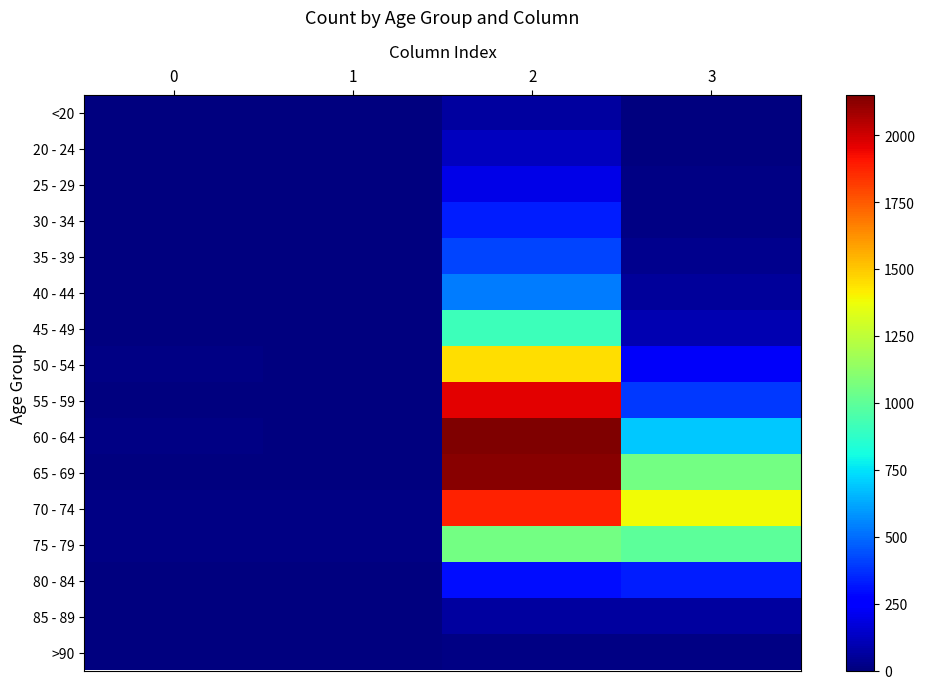

Reading right to left, transcribe all the data shown in this chart.

<20: 3=7	2=62	1=1	0=0
20 - 24: 3=2	2=121	1=0	0=1
25 - 29: 3=13	2=196	1=0	0=0
30 - 34: 3=14	2=333	1=2	0=0
35 - 39: 3=26	2=420	1=1	0=2
40 - 44: 3=53	2=530	1=1	0=0
45 - 49: 3=97	2=915	1=1	0=2
50 - 54: 3=227	2=1450	1=3	0=9
55 - 59: 3=392	2=1965	1=6	0=8
60 - 64: 3=689	2=2151	1=8	0=11
65 - 69: 3=1057	2=2130	1=6	0=6
70 - 74: 3=1381	2=1882	1=14	0=13
75 - 79: 3=993	2=1053	1=12	0=10
80 - 84: 3=333	2=296	1=4	0=7
85 - 89: 3=64	2=62	1=1	0=3
>90: 3=9	2=15	1=0	0=0